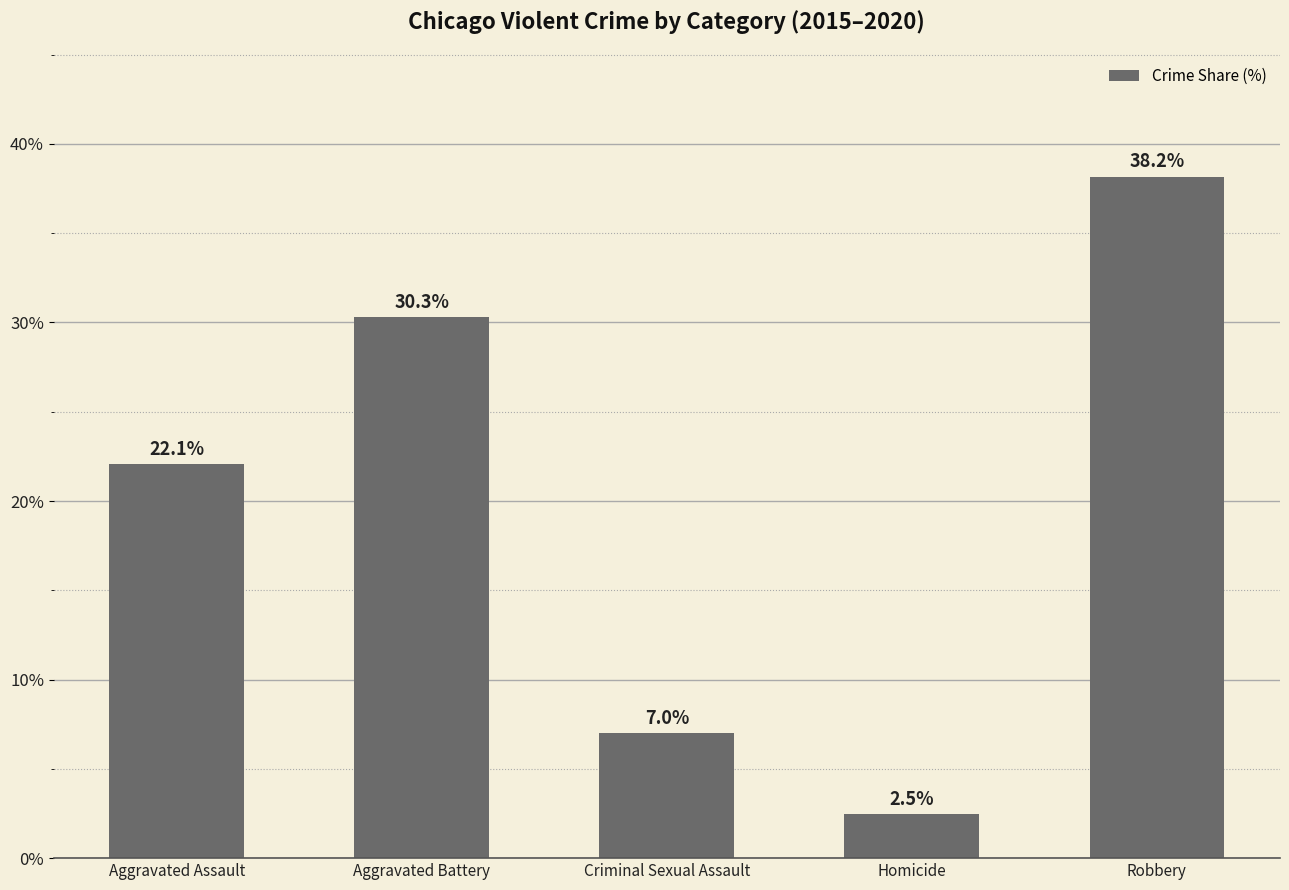

What position from the right is Aggravated Battery?

4